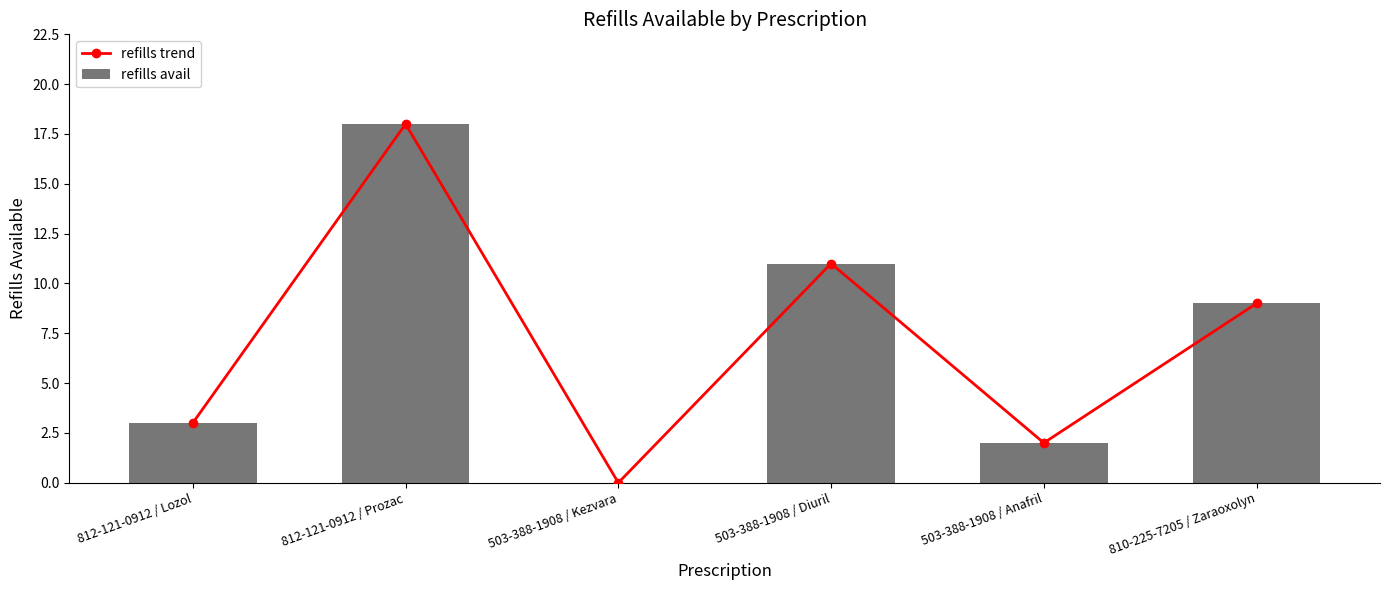

Count the number of categories in the chart.

6